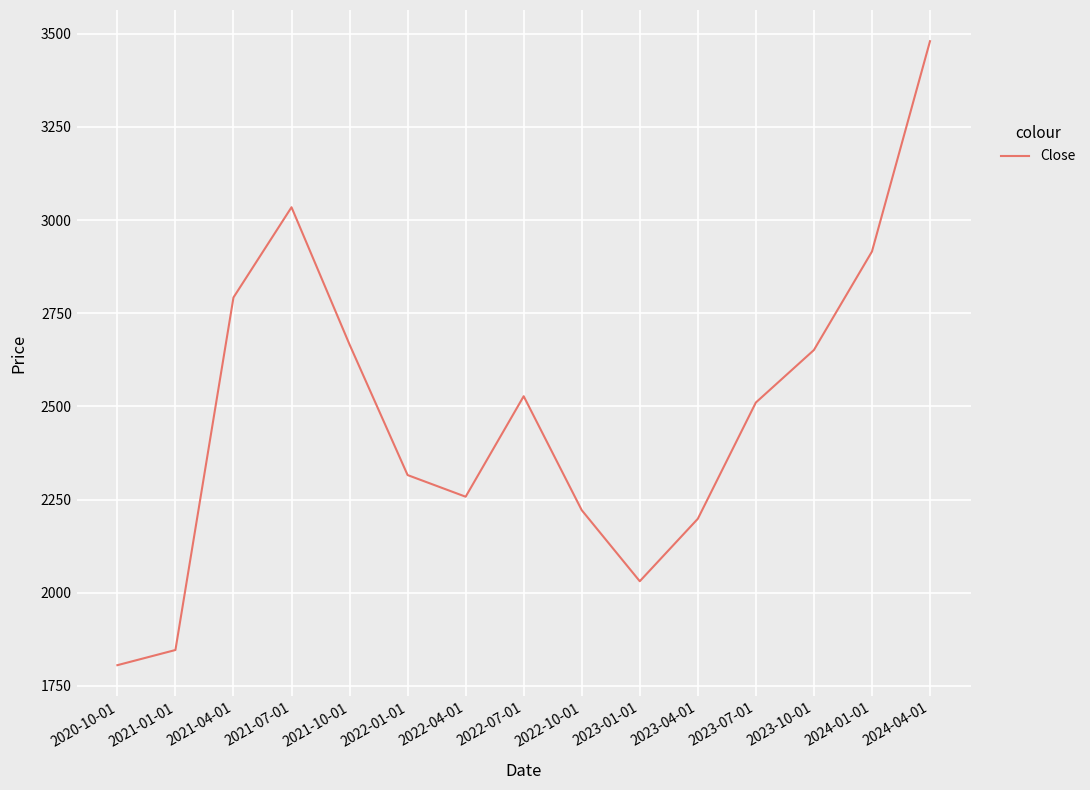

Where is the first local minimum?

2022-04-01